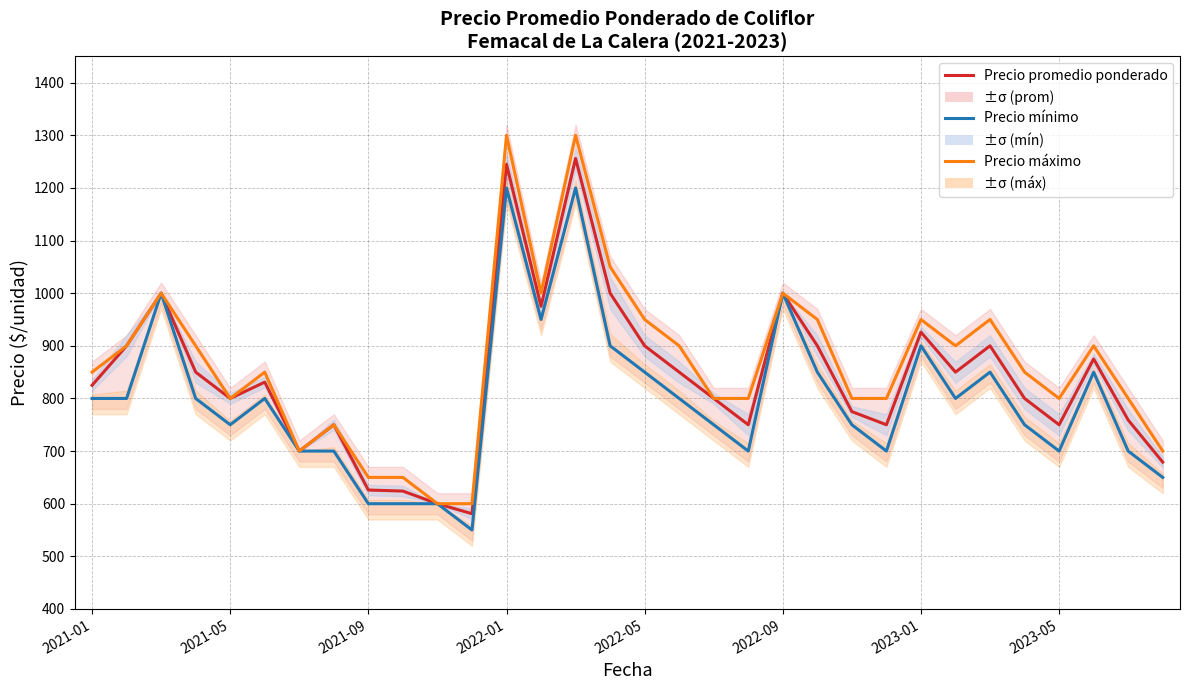

Where is Precio máximo nearest to the value 950?

2022-05